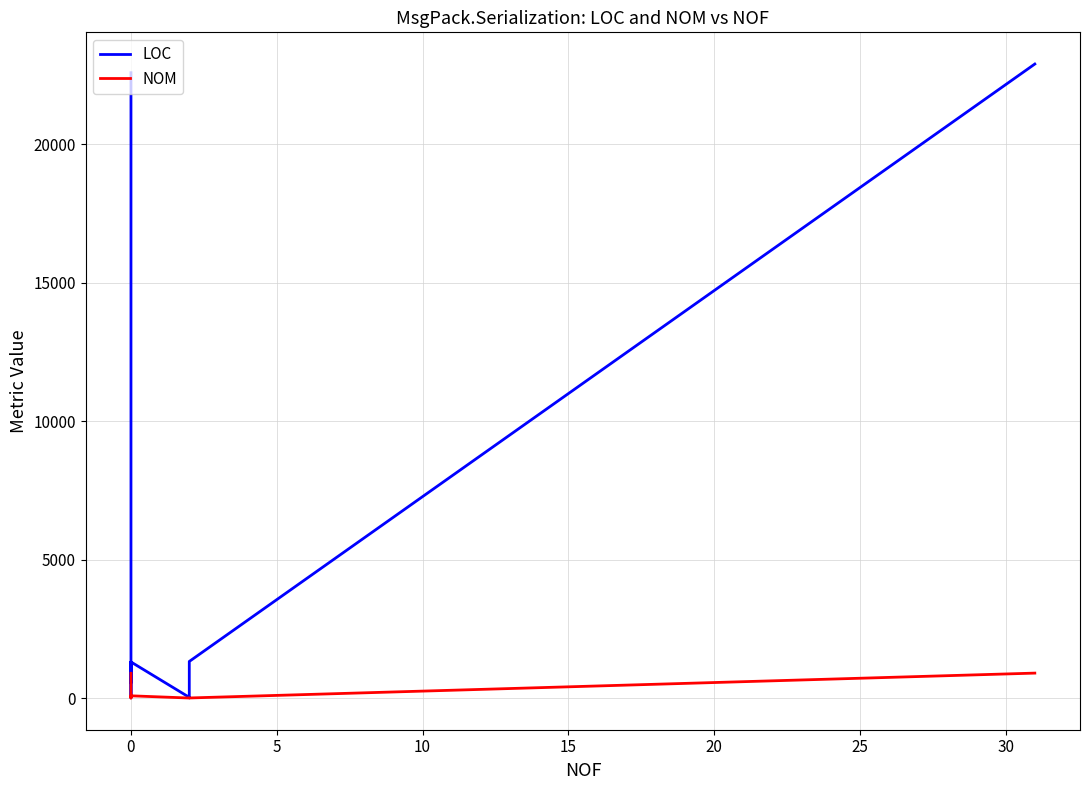

Rank the series by their average value, from lowest to highest.

NOM, LOC